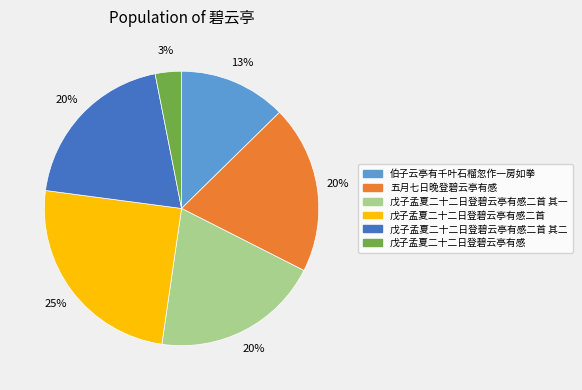

How many segments does this pie chart have?

6